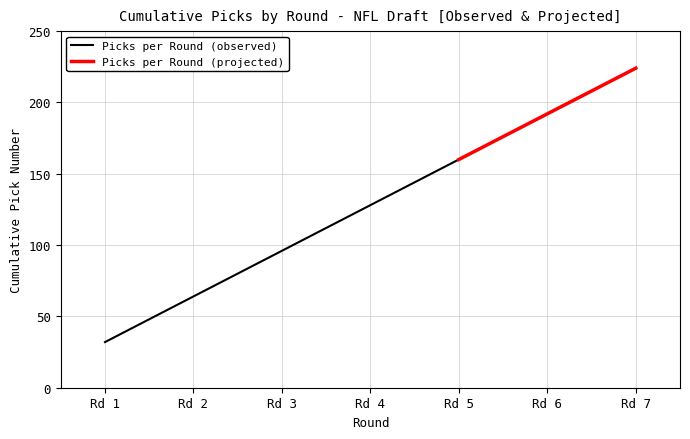

True or false: Picks per Round and Cumulative Picks intersect in this chart.

False